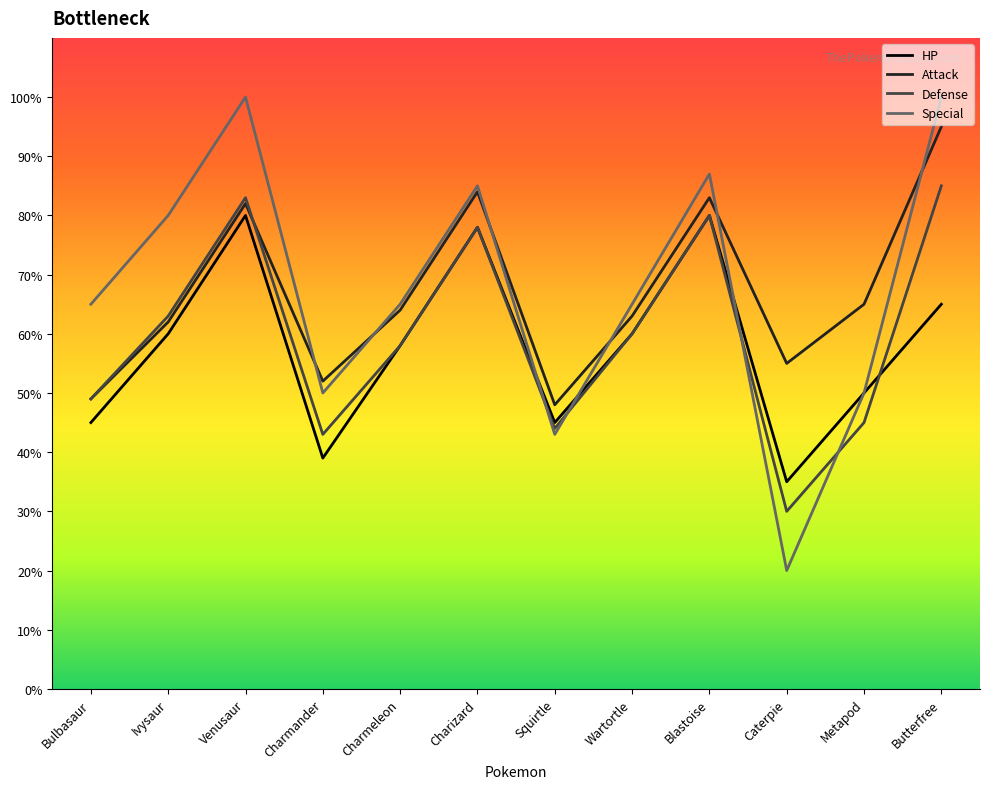

True or false: Defense has more than 2 interior local peaks.

True